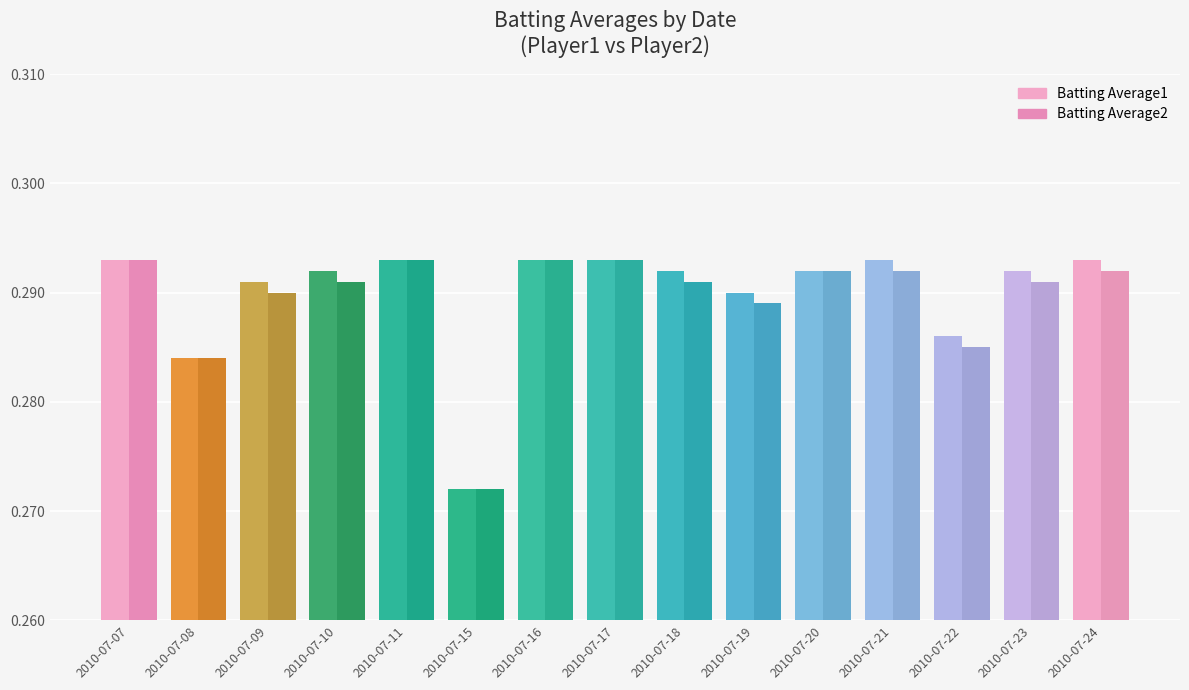

Which series changed the most between 2010-07-07 and 2010-07-18?

Batting Average2